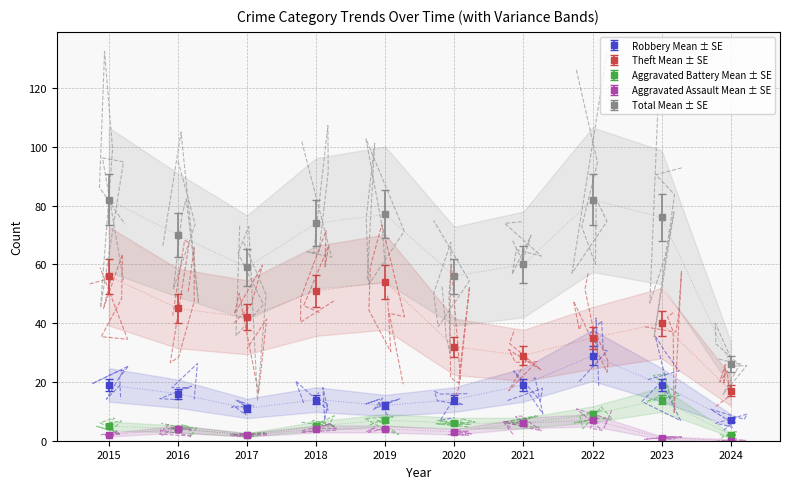

What is the sum of all Theft values?

401